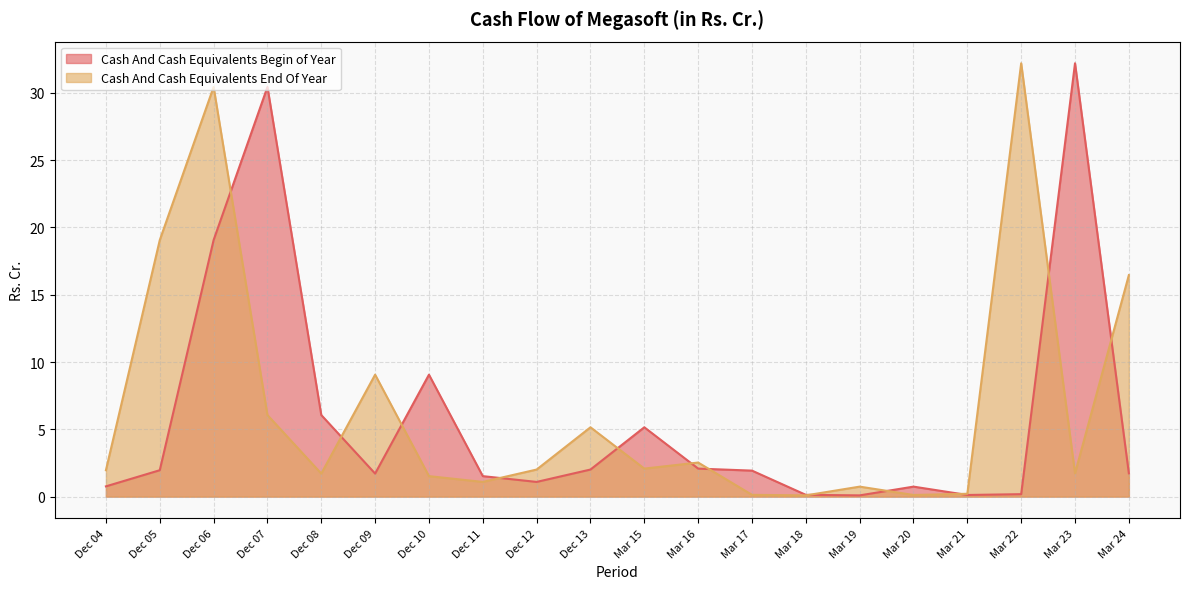

List the series in order of their peak value, lowest first.

Cash And Cash Equivalents Begin of Year, Cash And Cash Equivalents End Of Year